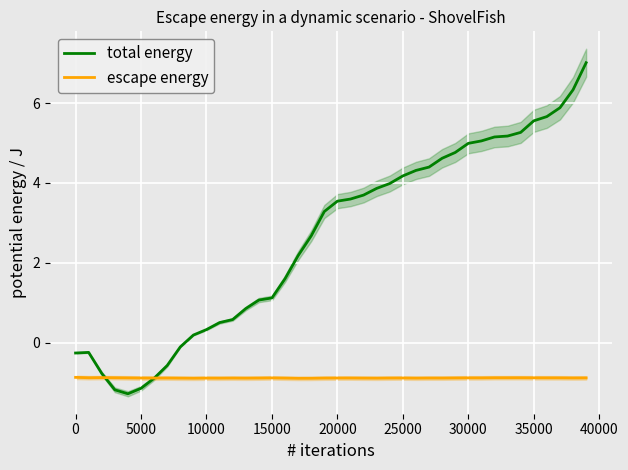

What is the maximum value for escape energy?

-0.9